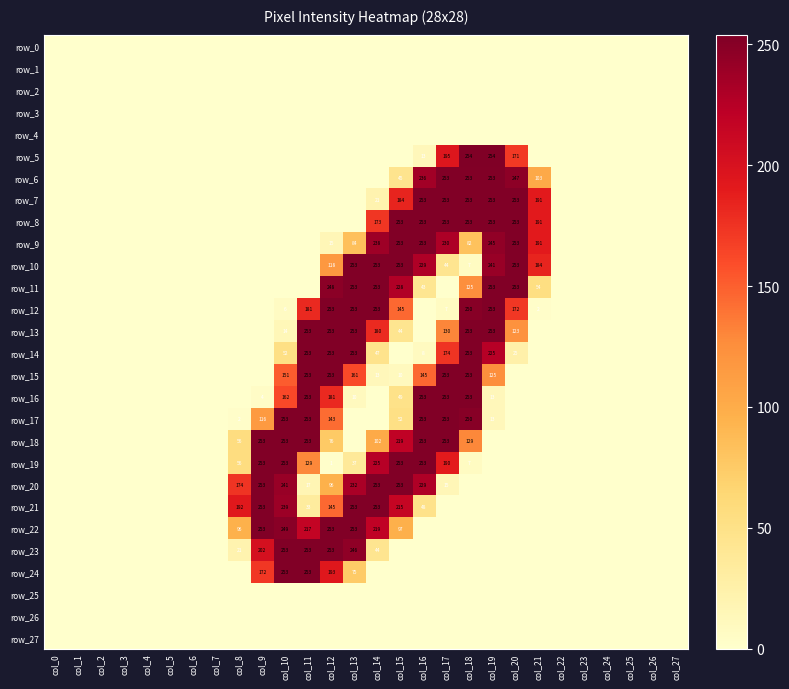

At which label is row_21 closest to 126?

col_12